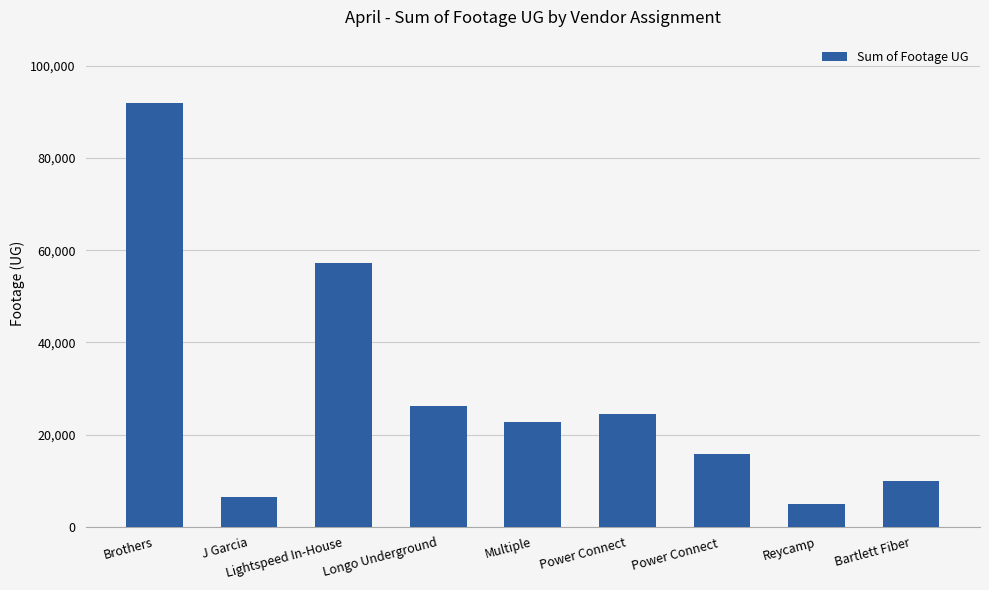

Where is the data nearest to the value 48438?

Lightspeed In-House